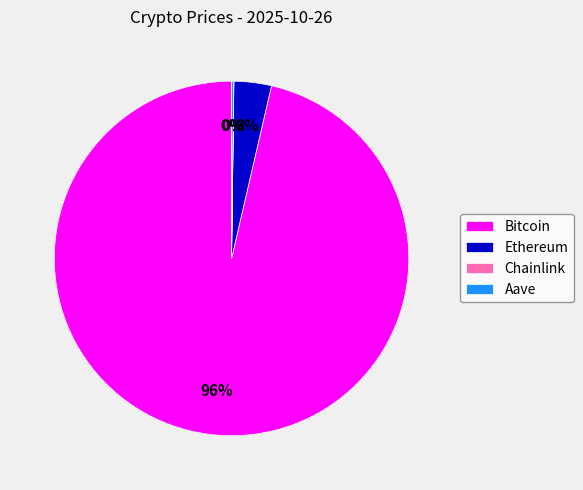

To the nearest percent, what is the combined percentage of Bitcoin and Ethereum?

100%